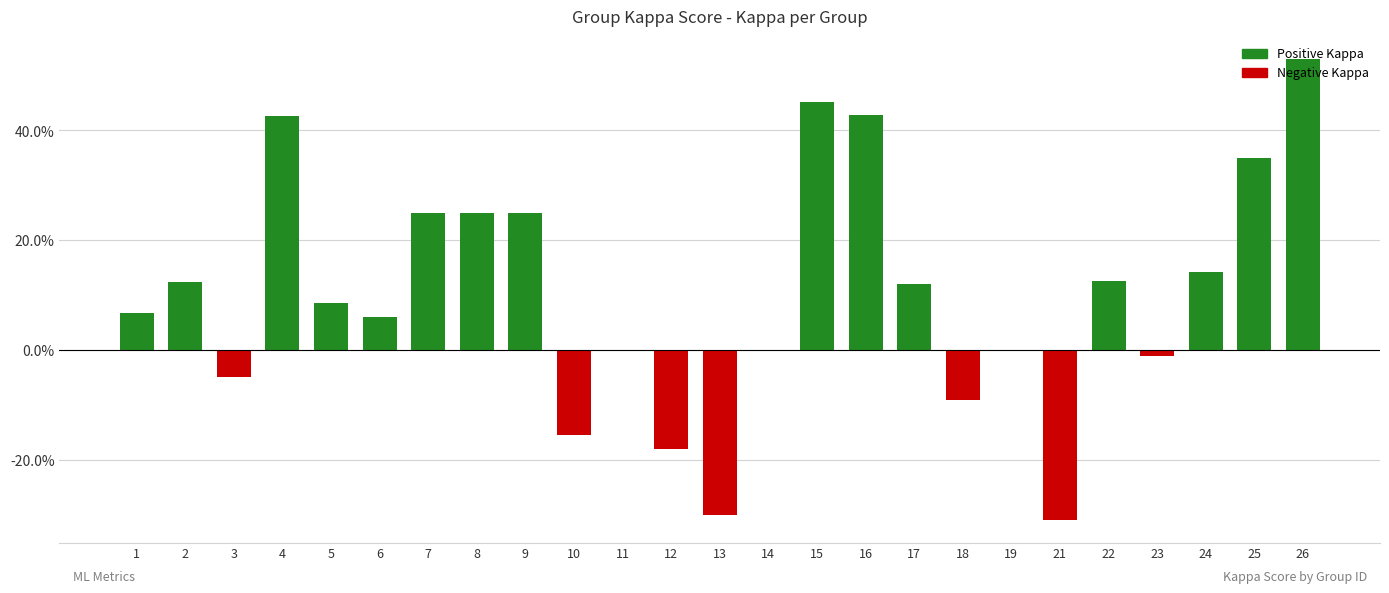

What is the sum of the values at 3 and 16?

0.4